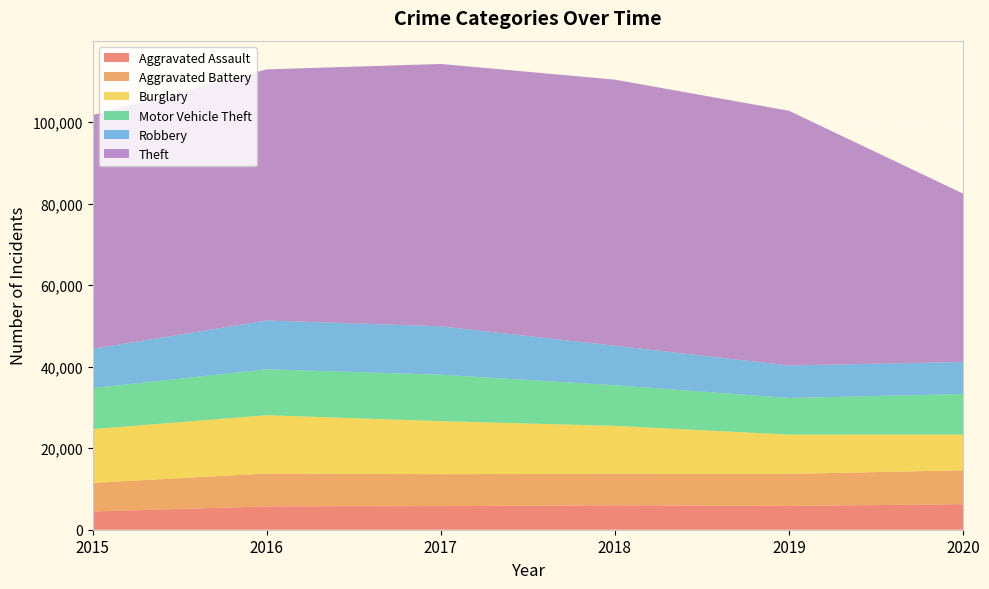

Reading left to right, list all the values displayed in this chart.

Aggravated Assault: 2015=4480	2016=5712	2017=5793	2018=6001	2019=5841	2020=6263
Aggravated Battery: 2015=7018	2016=8085	2017=7845	2018=7734	2019=7857	2020=8320
Burglary: 2015=13184	2016=14289	2017=13001	2018=11746	2019=9639	2020=8757
Motor Vehicle Theft: 2015=10068	2016=11286	2017=11380	2018=9983	2019=8977	2020=9956
Robbery: 2015=9638	2016=11960	2017=11880	2018=9679	2019=7994	2020=7855
Theft: 2015=57350	2016=61618	2017=64381	2018=65285	2019=62484	2020=41313